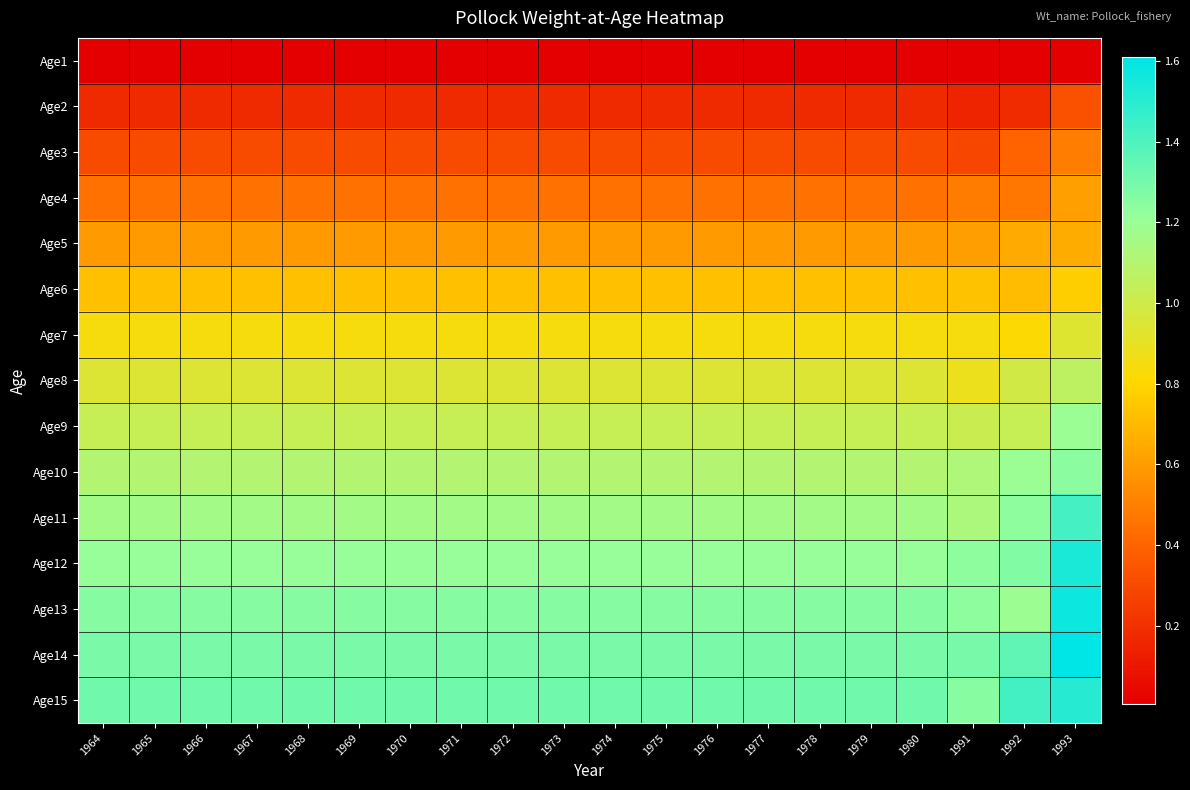

Reading left to right, transcribe all the data shown in this chart.

Age1: 1964=0.0	1965=0.0	1966=0.0	1967=0.0	1968=0.0	1969=0.0	1970=0.0	1971=0.0	1972=0.0	1973=0.0	1974=0.0	1975=0.0	1976=0.0	1977=0.0	1978=0.0	1979=0.0	1980=0.0	1991=0.0	1992=0.0	1993=0.0
Age2: 1964=0.2	1965=0.2	1966=0.2	1967=0.2	1968=0.2	1969=0.2	1970=0.2	1971=0.2	1972=0.2	1973=0.2	1974=0.2	1975=0.2	1976=0.2	1977=0.2	1978=0.2	1979=0.2	1980=0.2	1991=0.1	1992=0.2	1993=0.3
Age3: 1964=0.3	1965=0.3	1966=0.3	1967=0.3	1968=0.3	1969=0.3	1970=0.3	1971=0.3	1972=0.3	1973=0.3	1974=0.3	1975=0.3	1976=0.3	1977=0.3	1978=0.3	1979=0.3	1980=0.3	1991=0.3	1992=0.4	1993=0.5
Age4: 1964=0.4	1965=0.4	1966=0.4	1967=0.4	1968=0.4	1969=0.4	1970=0.4	1971=0.4	1972=0.4	1973=0.4	1974=0.4	1975=0.4	1976=0.4	1977=0.4	1978=0.4	1979=0.4	1980=0.4	1991=0.5	1992=0.5	1993=0.6
Age5: 1964=0.6	1965=0.6	1966=0.6	1967=0.6	1968=0.6	1969=0.6	1970=0.6	1971=0.6	1972=0.6	1973=0.6	1974=0.6	1975=0.6	1976=0.6	1977=0.6	1978=0.6	1979=0.6	1980=0.6	1991=0.6	1992=0.7	1993=0.7
Age6: 1964=0.7	1965=0.7	1966=0.7	1967=0.7	1968=0.7	1969=0.7	1970=0.7	1971=0.7	1972=0.7	1973=0.7	1974=0.7	1975=0.7	1976=0.7	1977=0.7	1978=0.7	1979=0.7	1980=0.7	1991=0.7	1992=0.7	1993=0.8
Age7: 1964=0.8	1965=0.8	1966=0.8	1967=0.8	1968=0.8	1969=0.8	1970=0.8	1971=0.8	1972=0.8	1973=0.8	1974=0.8	1975=0.8	1976=0.8	1977=0.8	1978=0.8	1979=0.8	1980=0.8	1991=0.8	1992=0.8	1993=0.9
Age8: 1964=0.9	1965=0.9	1966=0.9	1967=0.9	1968=0.9	1969=0.9	1970=0.9	1971=0.9	1972=0.9	1973=0.9	1974=0.9	1975=0.9	1976=0.9	1977=0.9	1978=0.9	1979=0.9	1980=0.9	1991=0.9	1992=1.0	1993=1.1
Age9: 1964=1.0	1965=1.0	1966=1.0	1967=1.0	1968=1.0	1969=1.0	1970=1.0	1971=1.0	1972=1.0	1973=1.0	1974=1.0	1975=1.0	1976=1.0	1977=1.0	1978=1.0	1979=1.0	1980=1.0	1991=1.0	1992=1.0	1993=1.2
Age10: 1964=1.1	1965=1.1	1966=1.1	1967=1.1	1968=1.1	1969=1.1	1970=1.1	1971=1.1	1972=1.1	1973=1.1	1974=1.1	1975=1.1	1976=1.1	1977=1.1	1978=1.1	1979=1.1	1980=1.1	1991=1.1	1992=1.2	1993=1.2
Age11: 1964=1.2	1965=1.2	1966=1.2	1967=1.2	1968=1.2	1969=1.2	1970=1.2	1971=1.2	1972=1.2	1973=1.2	1974=1.2	1975=1.2	1976=1.2	1977=1.2	1978=1.2	1979=1.2	1980=1.2	1991=1.1	1992=1.2	1993=1.4
Age12: 1964=1.2	1965=1.2	1966=1.2	1967=1.2	1968=1.2	1969=1.2	1970=1.2	1971=1.2	1972=1.2	1973=1.2	1974=1.2	1975=1.2	1976=1.2	1977=1.2	1978=1.2	1979=1.2	1980=1.2	1991=1.2	1992=1.3	1993=1.5
Age13: 1964=1.3	1965=1.3	1966=1.3	1967=1.3	1968=1.3	1969=1.3	1970=1.3	1971=1.3	1972=1.3	1973=1.3	1974=1.3	1975=1.3	1976=1.3	1977=1.3	1978=1.3	1979=1.3	1980=1.3	1991=1.2	1992=1.2	1993=1.6
Age14: 1964=1.3	1965=1.3	1966=1.3	1967=1.3	1968=1.3	1969=1.3	1970=1.3	1971=1.3	1972=1.3	1973=1.3	1974=1.3	1975=1.3	1976=1.3	1977=1.3	1978=1.3	1979=1.3	1980=1.3	1991=1.3	1992=1.4	1993=1.6
Age15: 1964=1.3	1965=1.3	1966=1.3	1967=1.3	1968=1.3	1969=1.3	1970=1.3	1971=1.3	1972=1.3	1973=1.3	1974=1.3	1975=1.3	1976=1.3	1977=1.3	1978=1.3	1979=1.3	1980=1.3	1991=1.2	1992=1.4	1993=1.5